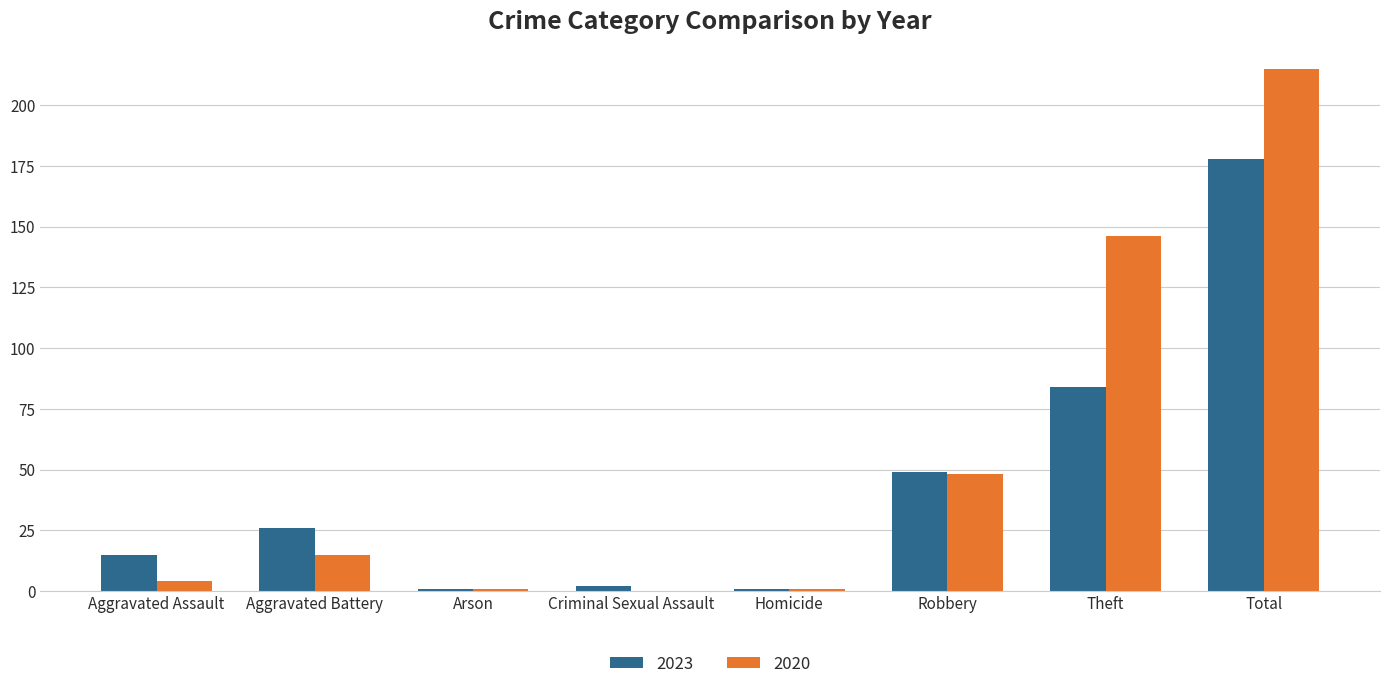

Are the bars grouped side by side (vs. stacked)?

Yes